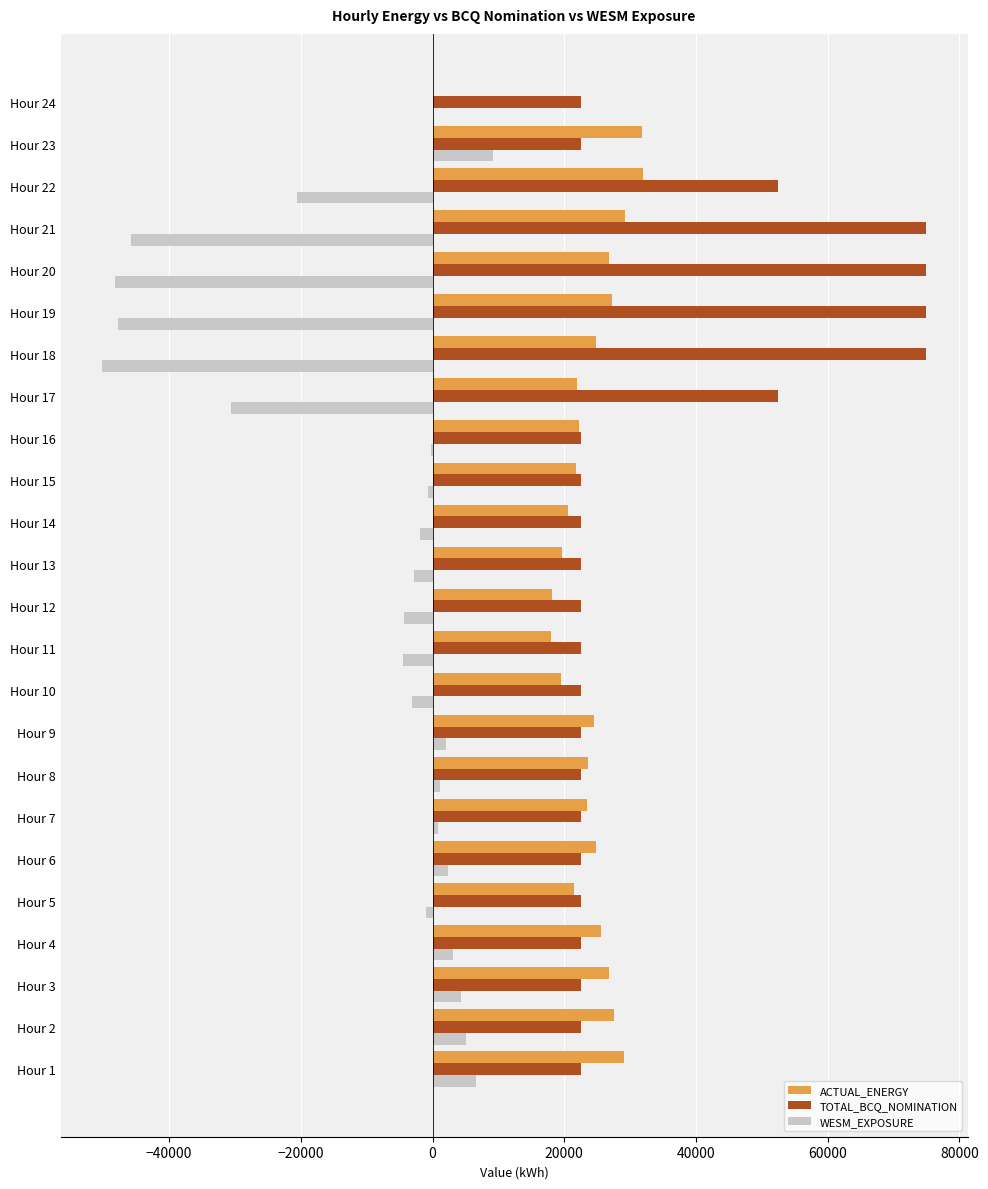

The value of ACTUAL_ENERGY at Hour 6 is 8793.2. True or false?

False